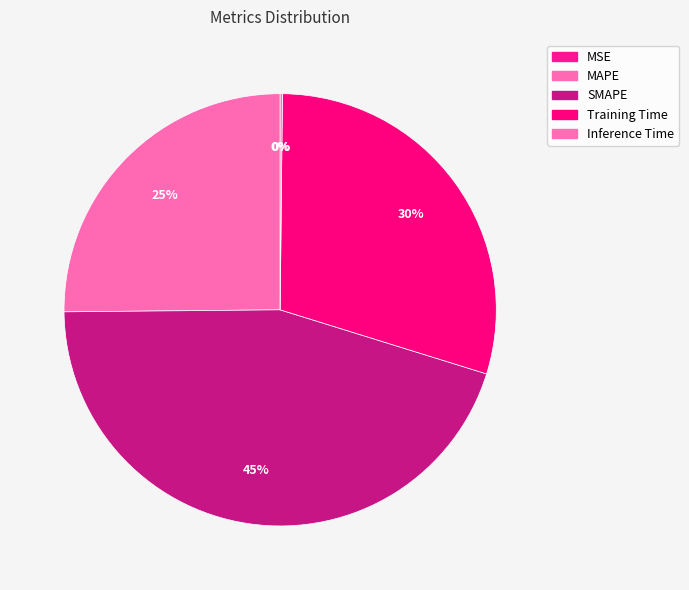

How much of the chart is everything except MAPE?

74.9%